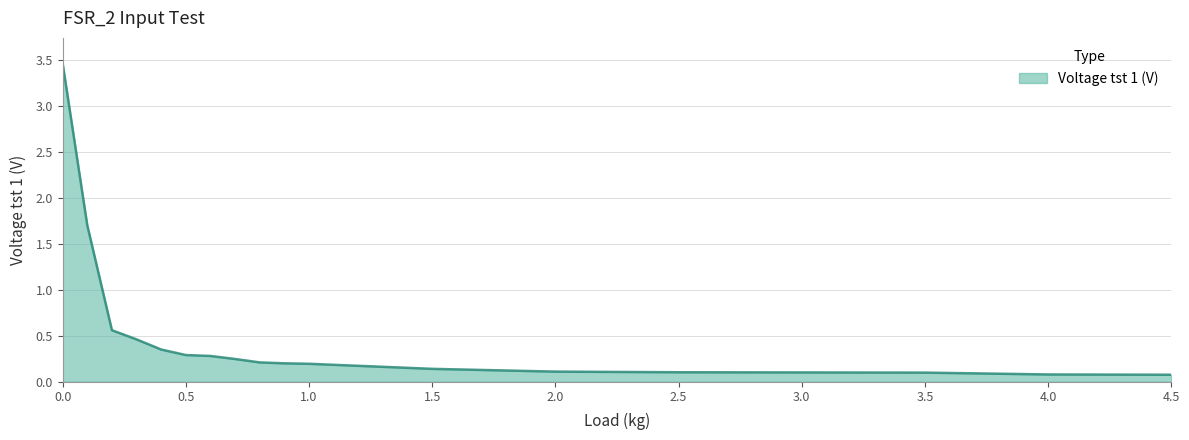

Does the chart have visible grid lines?

Yes